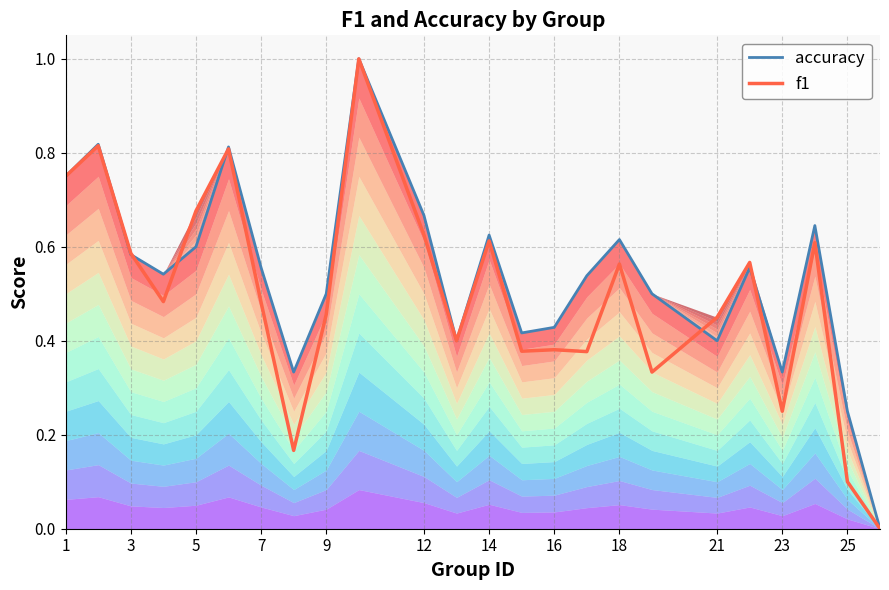

Reading left to right, list all the values displayed in this chart.

accuracy: 0.8	0.8	0.6	0.5	0.6	0.8	0.6	0.3	0.5	1.0	0.7	0.4	0.6	0.4	0.4	0.5	0.6	0.5	0.4	0.6	0.3	0.6	0.2	0.0
f1: 0.8	0.8	0.6	0.5	0.7	0.8	0.5	0.2	0.5	1.0	0.6	0.4	0.6	0.4	0.4	0.4	0.6	0.3	0.5	0.6	0.2	0.6	0.1	0.0